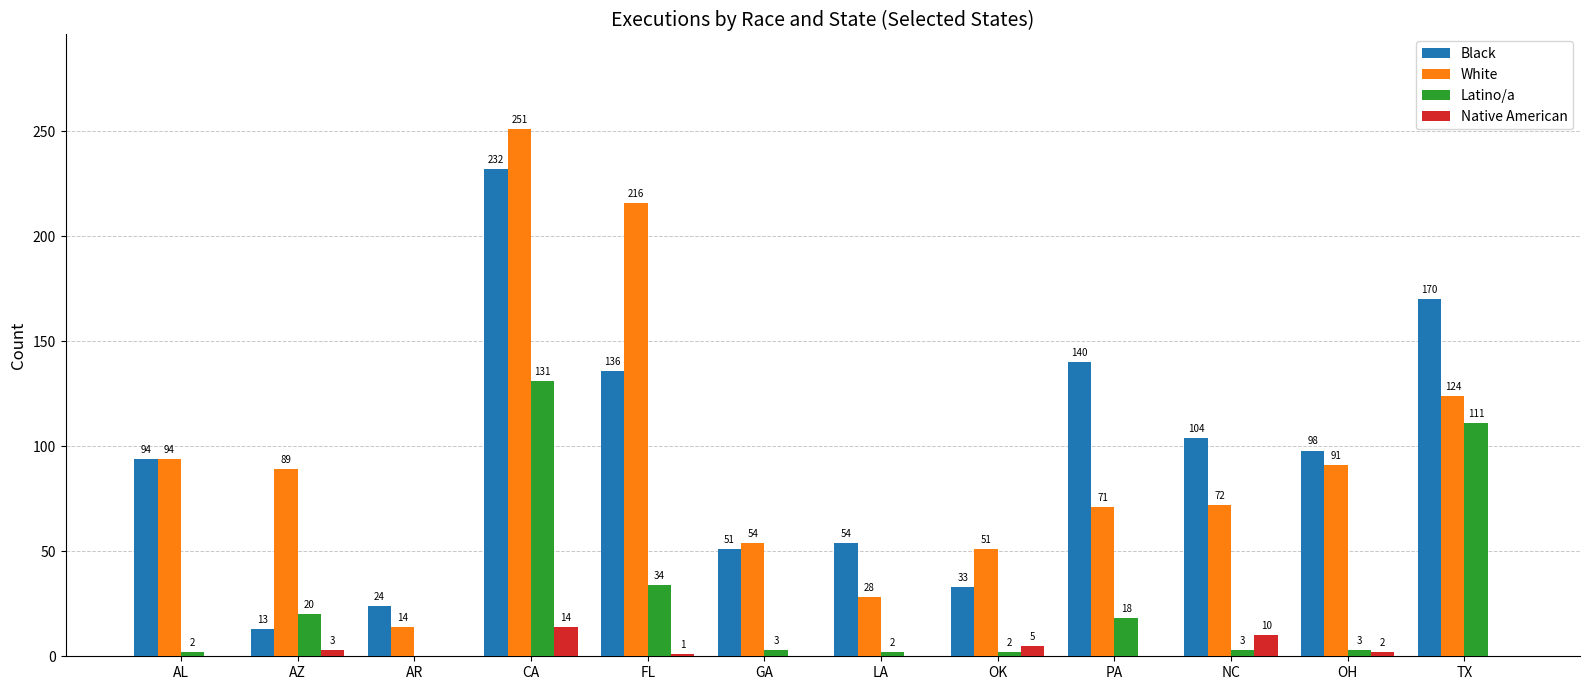

Reading left to right, extract all data points from this chart.

Black: AL=94	AZ=13	AR=24	CA=232	FL=136	GA=51	LA=54	OK=33	PA=140	NC=104	OH=98	TX=170
White: AL=94	AZ=89	AR=14	CA=251	FL=216	GA=54	LA=28	OK=51	PA=71	NC=72	OH=91	TX=124
Latino/a: AL=2	AZ=20	AR=0	CA=131	FL=34	GA=3	LA=2	OK=2	PA=18	NC=3	OH=3	TX=111
Native American: AL=0	AZ=3	AR=0	CA=14	FL=1	GA=0	LA=0	OK=5	PA=0	NC=10	OH=2	TX=0